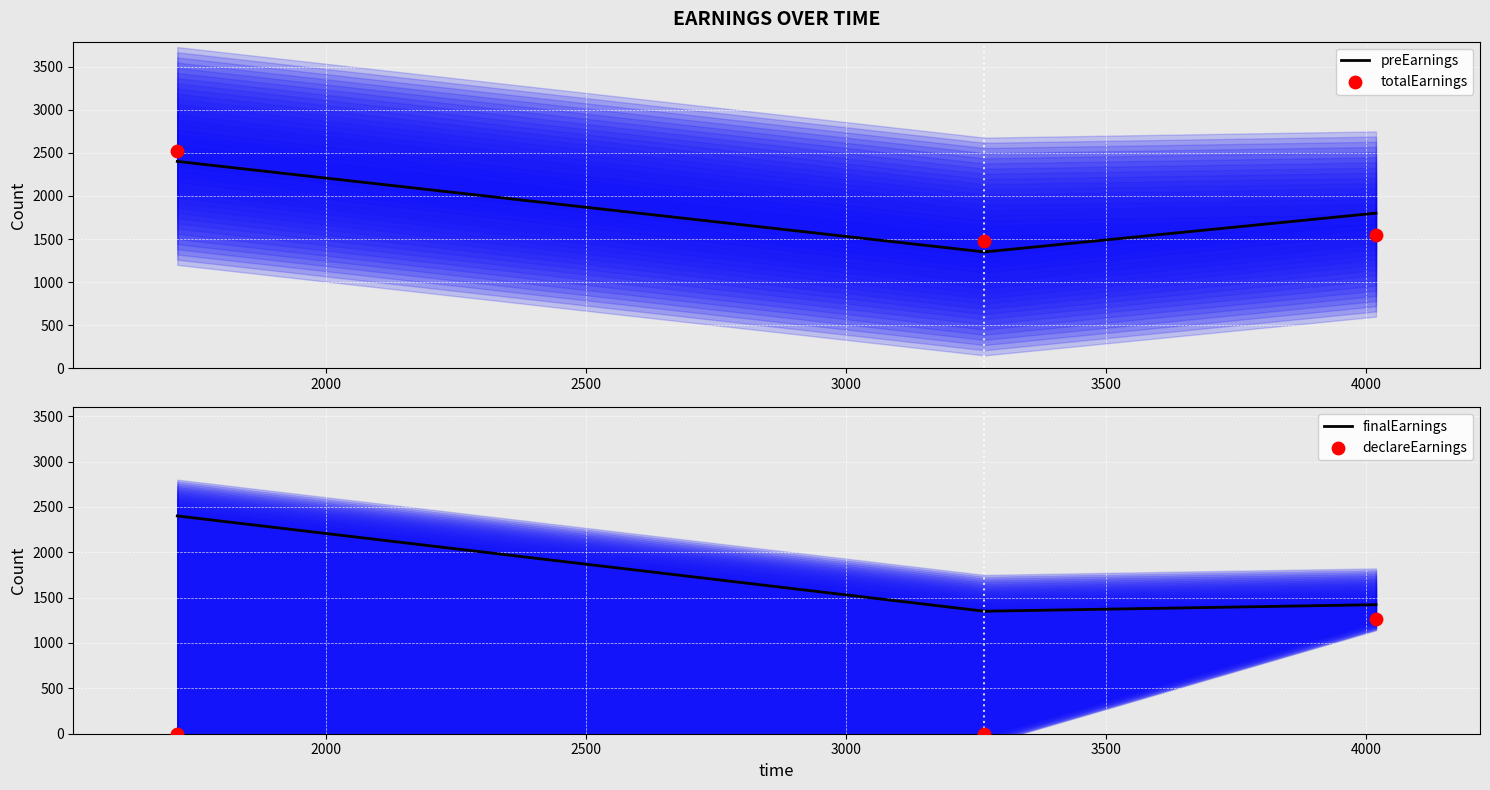

Which series has the largest total across all categories?

preEarnings